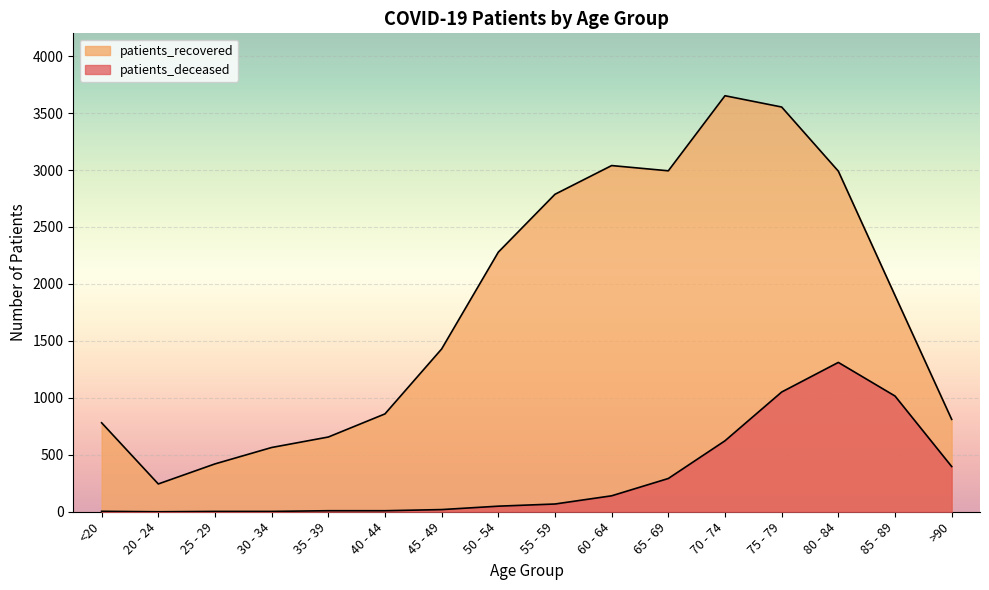

What is the greatest value displayed?

3652